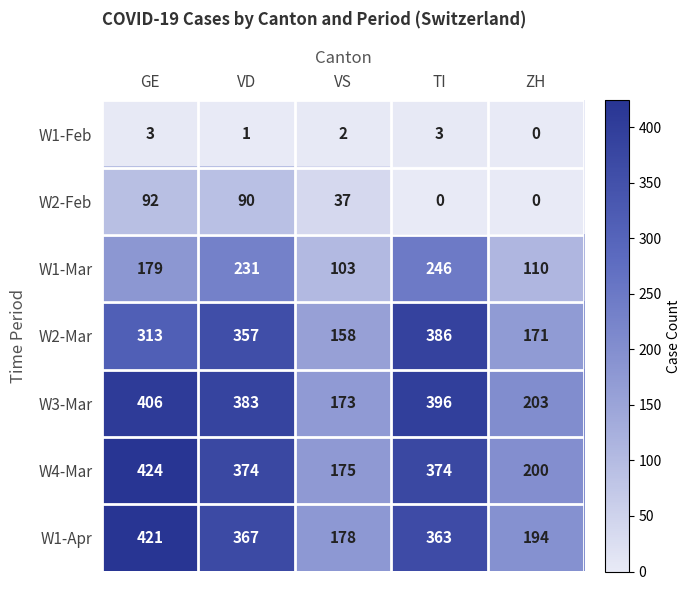

How many data points does each series have?

5